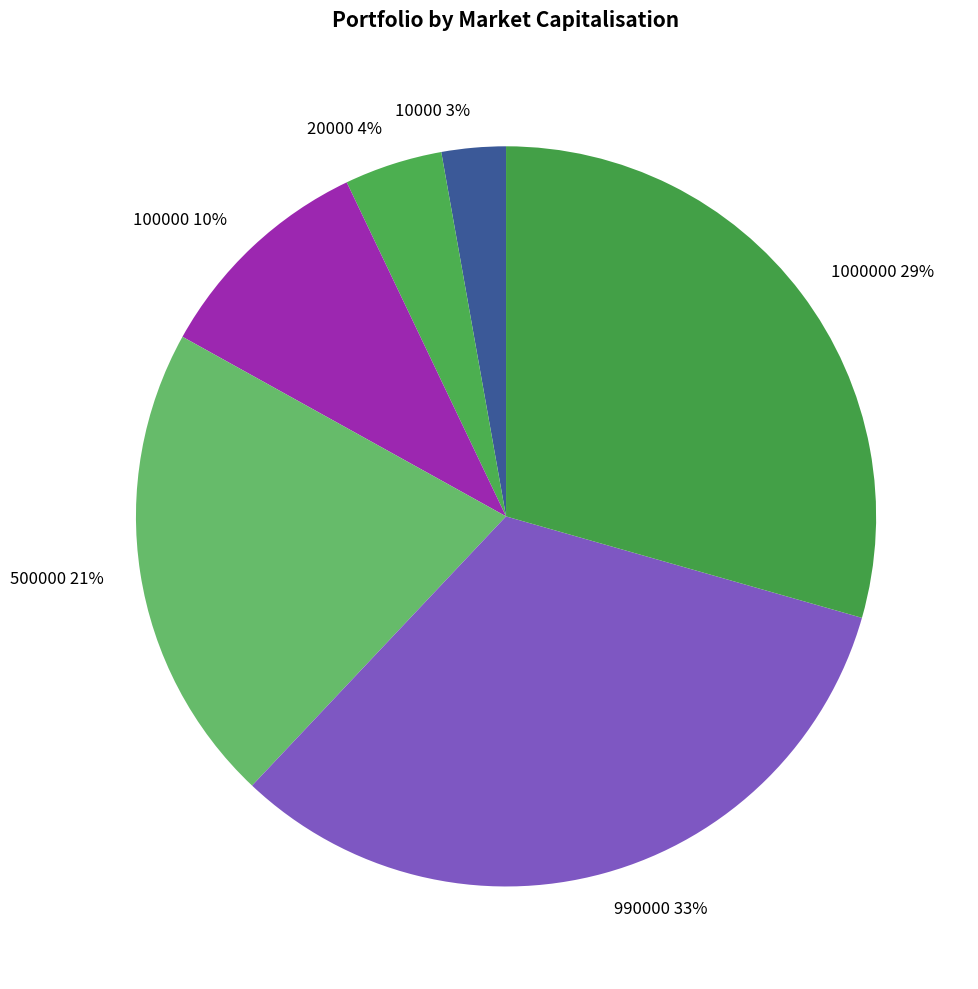

To the nearest percent, what is the combined percentage of 100000 and 20000?

14%